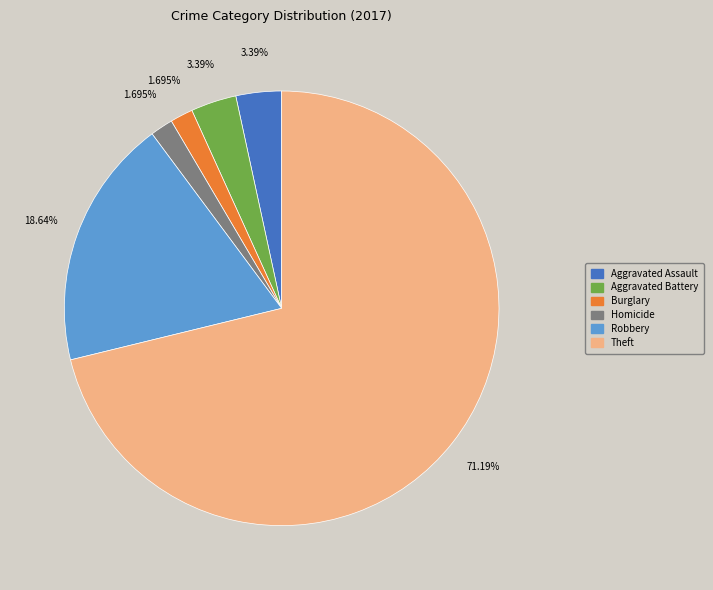

Is there any slice that represents more than half of the pie?

Yes